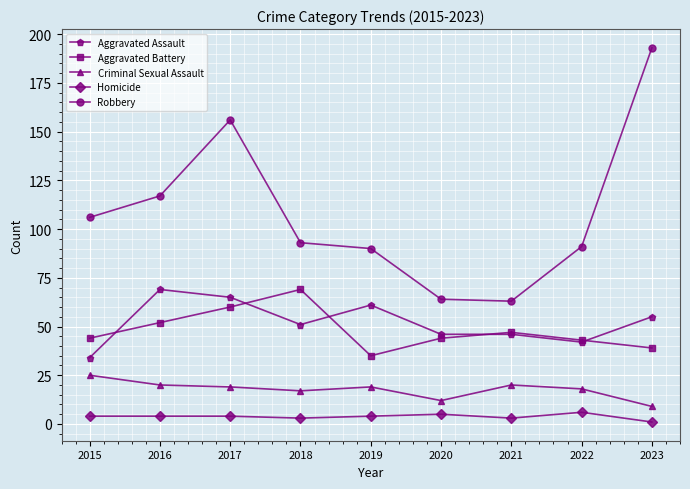

Reading right to left, what are all the values shown in this chart?

Aggravated Assault: 2023=55	2022=42	2021=46	2020=46	2019=61	2018=51	2017=65	2016=69	2015=34
Aggravated Battery: 2023=39	2022=43	2021=47	2020=44	2019=35	2018=69	2017=60	2016=52	2015=44
Criminal Sexual Assault: 2023=9	2022=18	2021=20	2020=12	2019=19	2018=17	2017=19	2016=20	2015=25
Homicide: 2023=1	2022=6	2021=3	2020=5	2019=4	2018=3	2017=4	2016=4	2015=4
Robbery: 2023=193	2022=91	2021=63	2020=64	2019=90	2018=93	2017=156	2016=117	2015=106